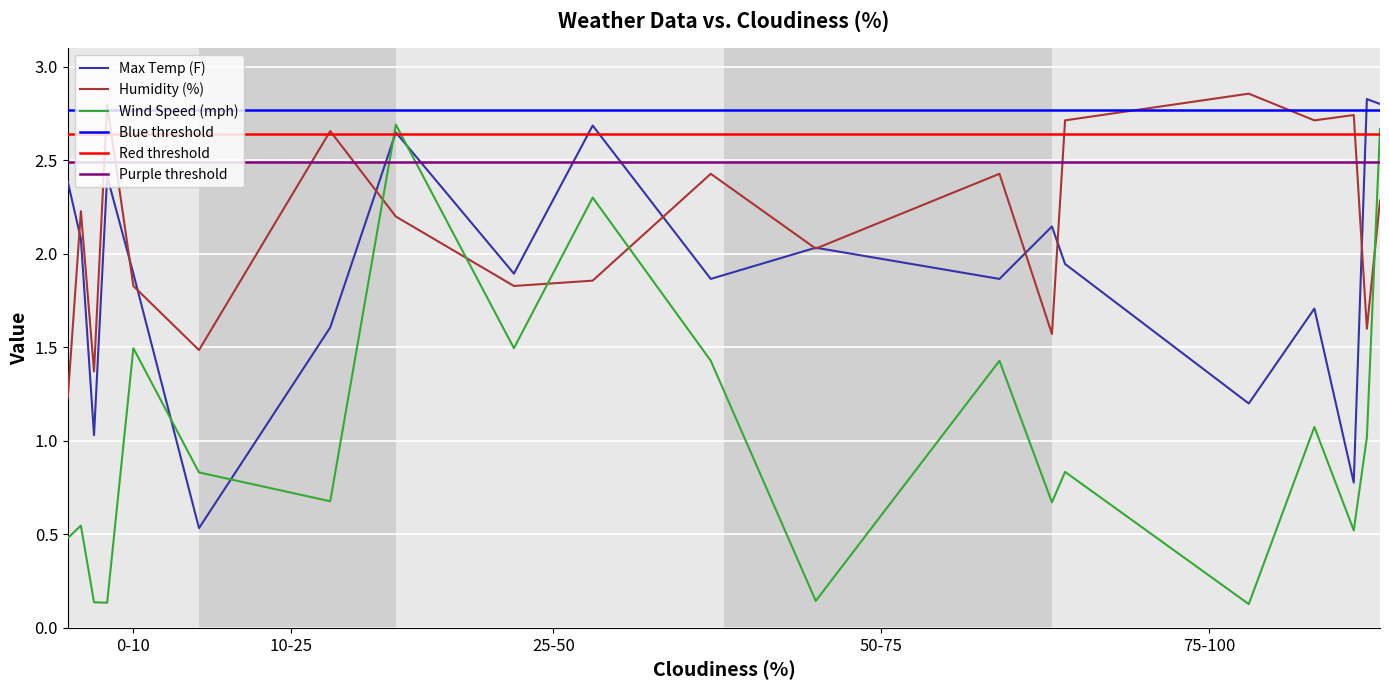

True or false: Wind Speed (mph) and Max Temp (F) intersect in this chart.

True